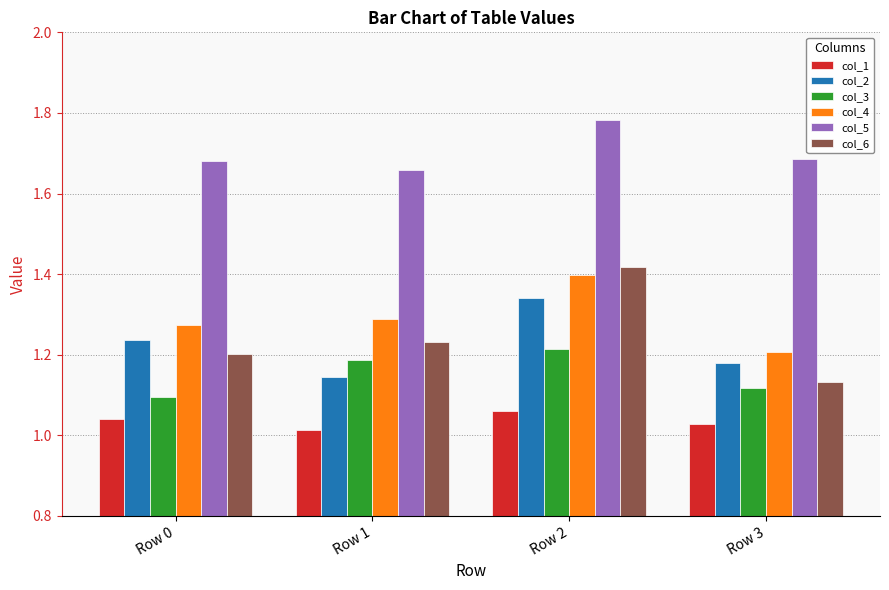

List the series in order of their peak value, highest first.

col_5, col_6, col_4, col_2, col_3, col_1